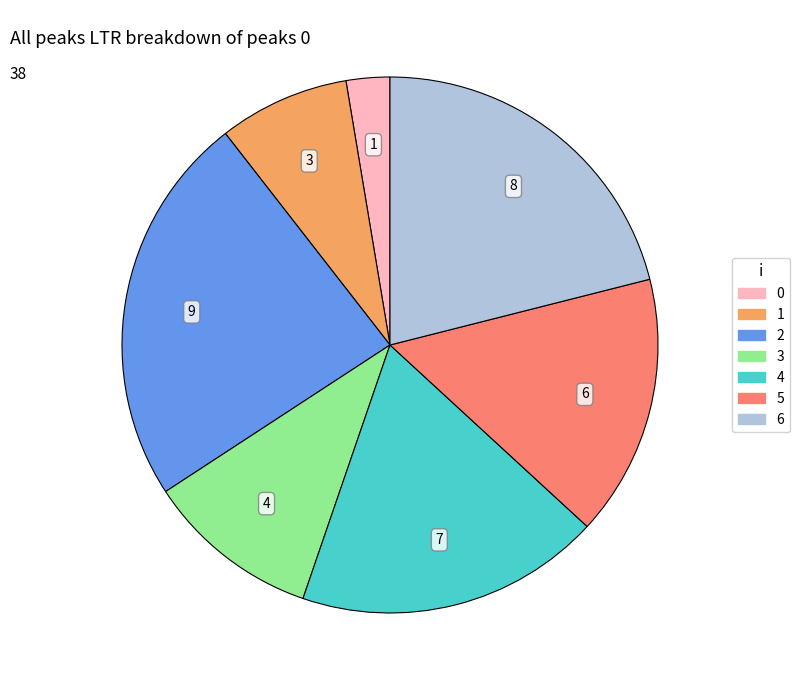

Is the sum of 5 and 1 greater than half?

No